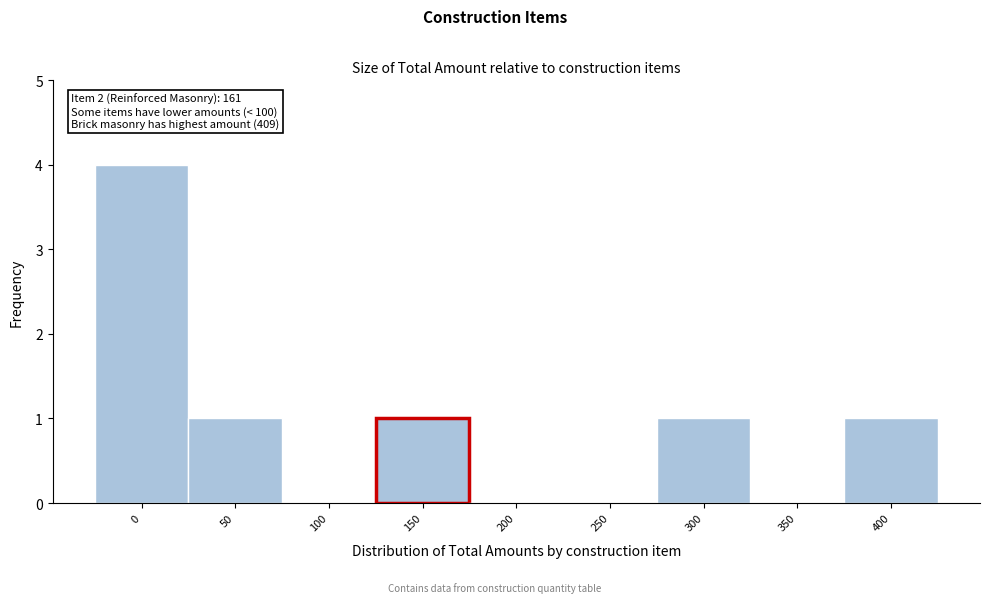

Reading left to right, extract all data points from this chart.

0=4	50=1	100=0	150=1	200=0	250=0	300=1	350=0	400=1